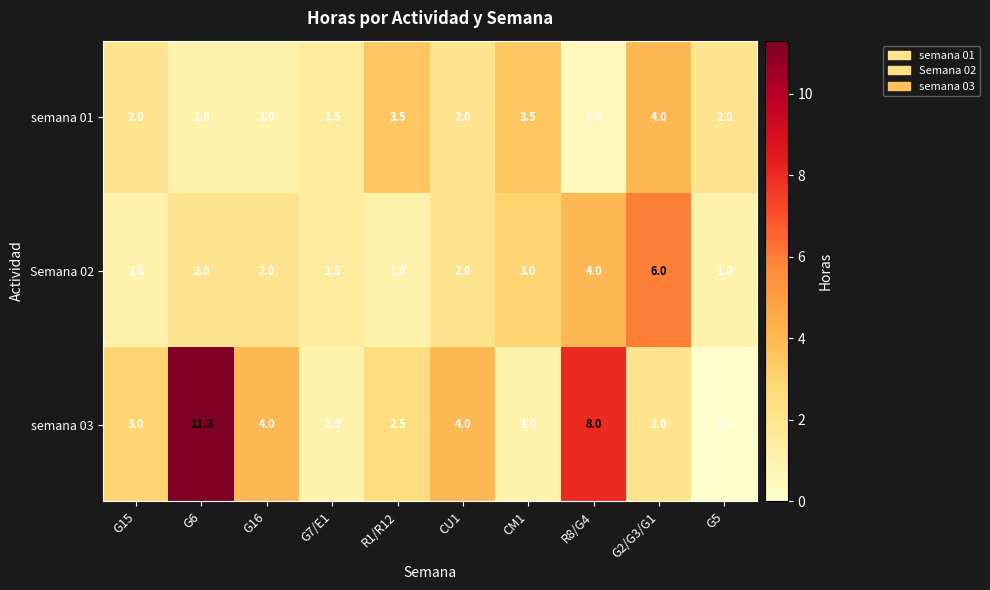

Which series changed the most between G7/E1 and CU1?

semana 03